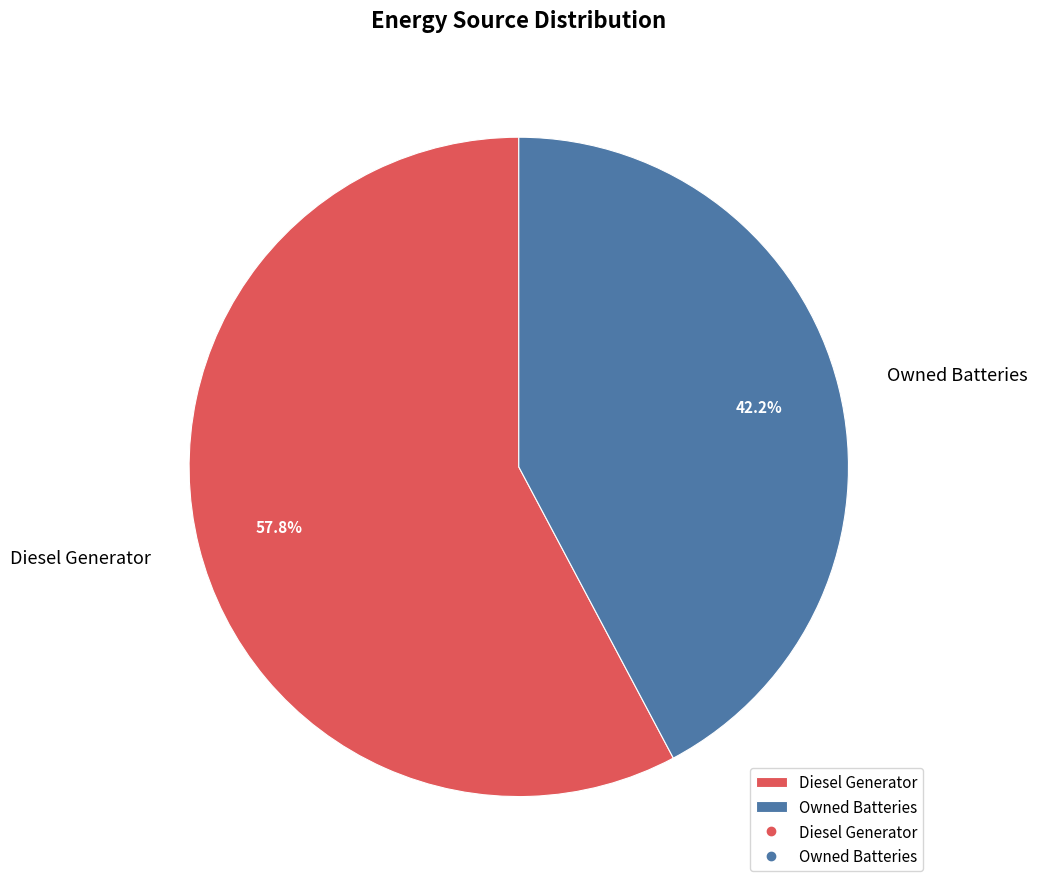

Which category accounts for the majority?

Diesel Generator